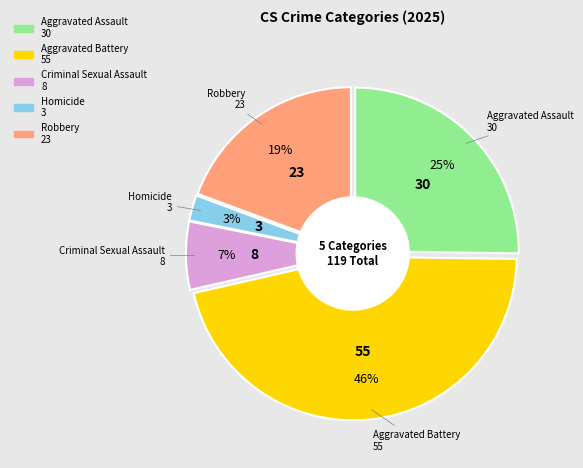

Which slice is the smallest?

Homicide